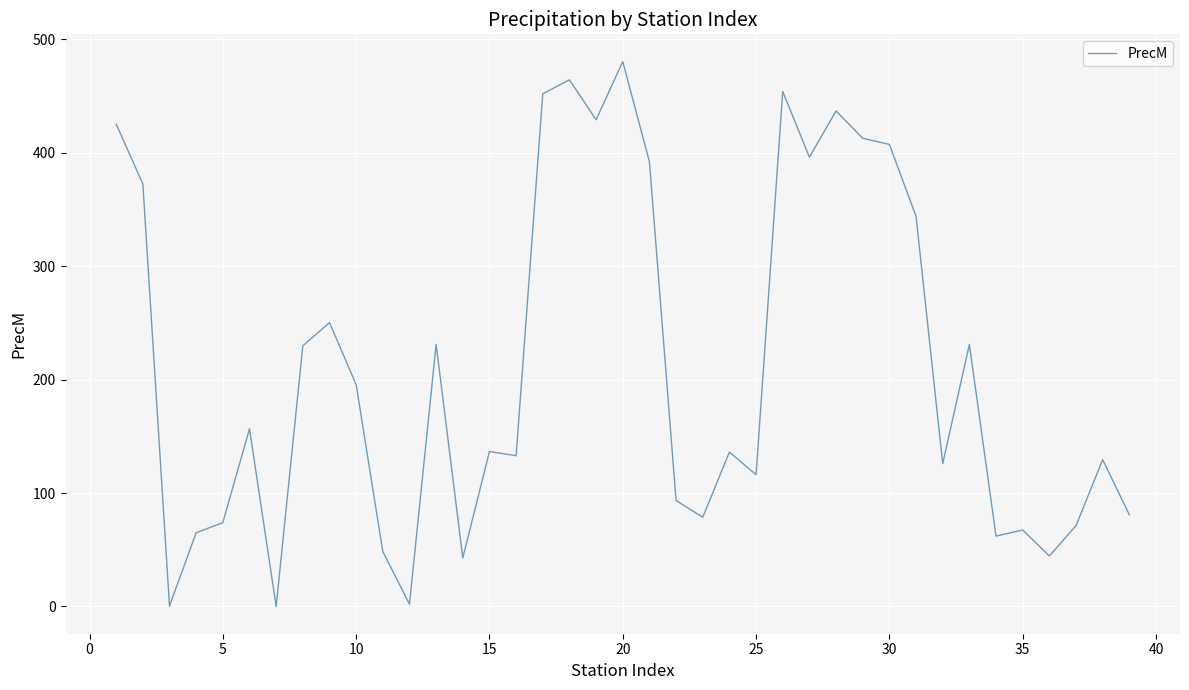

What is the greatest value displayed?

480.4